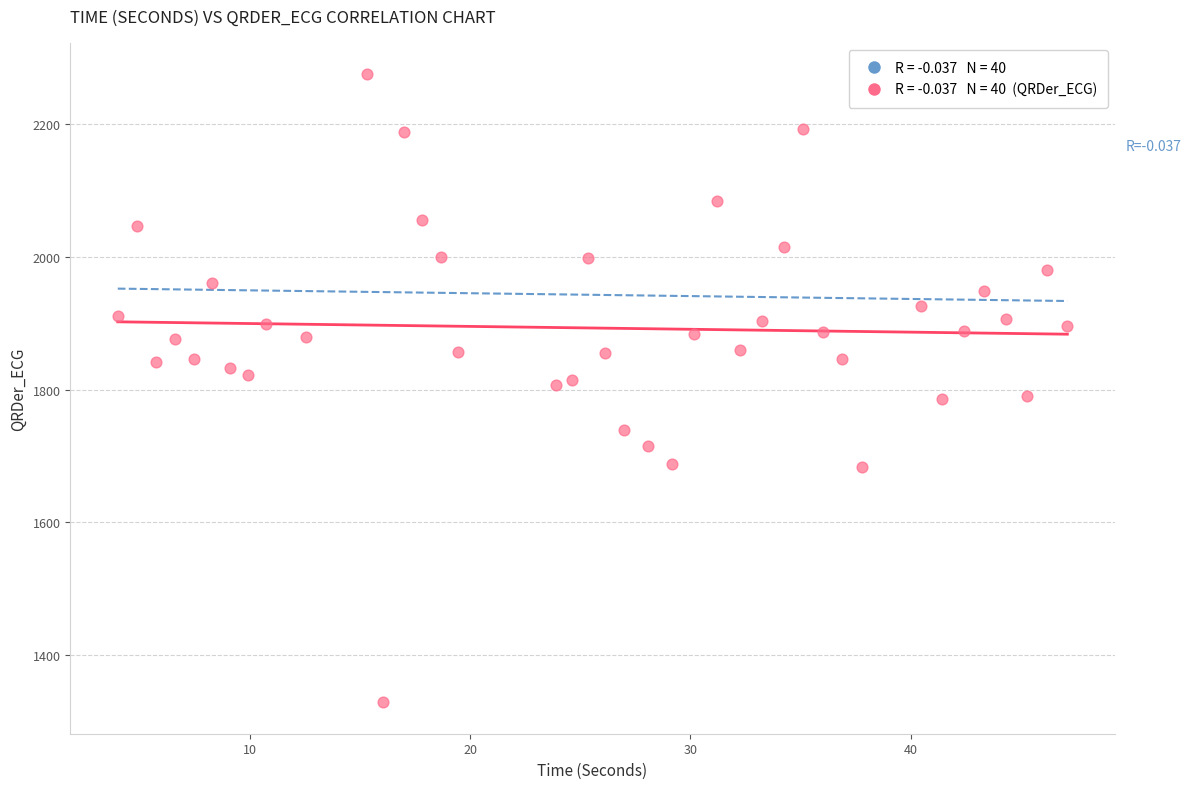

What is the range of X values (max minus min)?

43.1